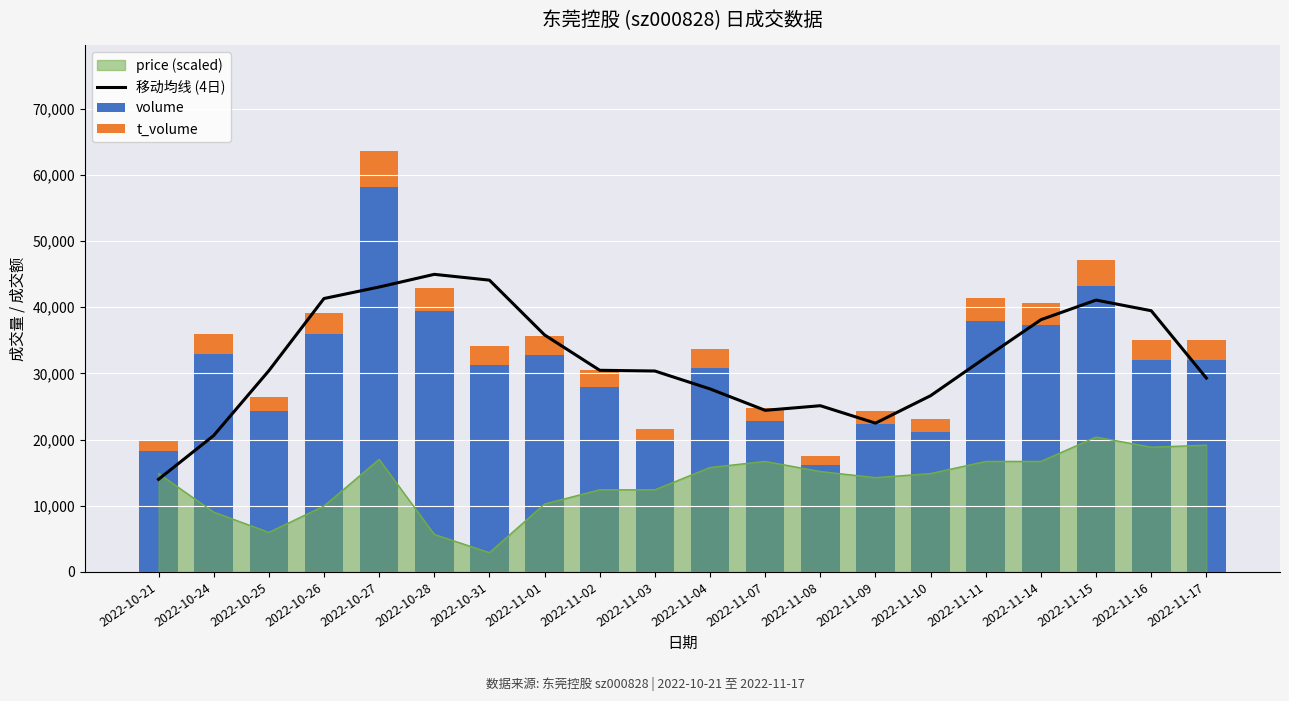

What is the difference between the t_volume values at 2022-11-03 and 2022-10-24?

1207.0